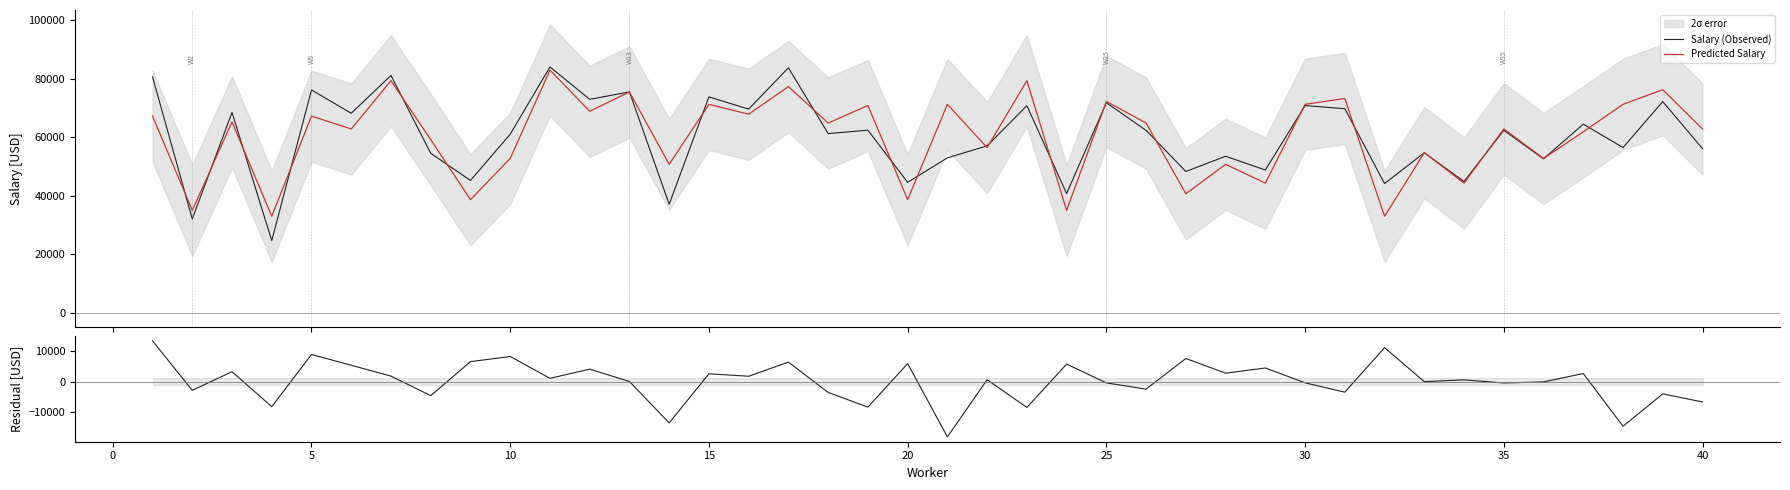

Reading left to right, transcribe all the data shown in this chart.

Salary (Observed): 80570	32010	68410	24610	76090	68120	81040	54450	45160	60950	83960	72880	75410	37030	73720	69540	83650	61180	62340	44520	52890	56990	70700	40670	71720	62270	48220	53430	48730	70740	69670	44100	54620	44810	62290	52550	64410	56410	72120	56020
Predicted Salary: 67145	34927	65155	32913	67145	62760	79251	59115	38596	52692	82896	68801	75396	50677	71163	67796	77237	64769	70783	38596	71163	56387	79251	34927	72168	64769	40609	50677	44254	71163	73177	32913	54664	44254	62758	52675	61770	71163	76189	62758
Residuals: 13425	-2917	3255	-8303	8945	5360	1789	-4665	6564	8258	1064	4079	14	-13647	2557	1744	6413	-3589	-8443	5924	-18273	603	-8551	5743	-448	-2499	7611	2753	4476	-423	-3507	11187	-44	556	-468	-125	2640	-14753	-4069	-6738